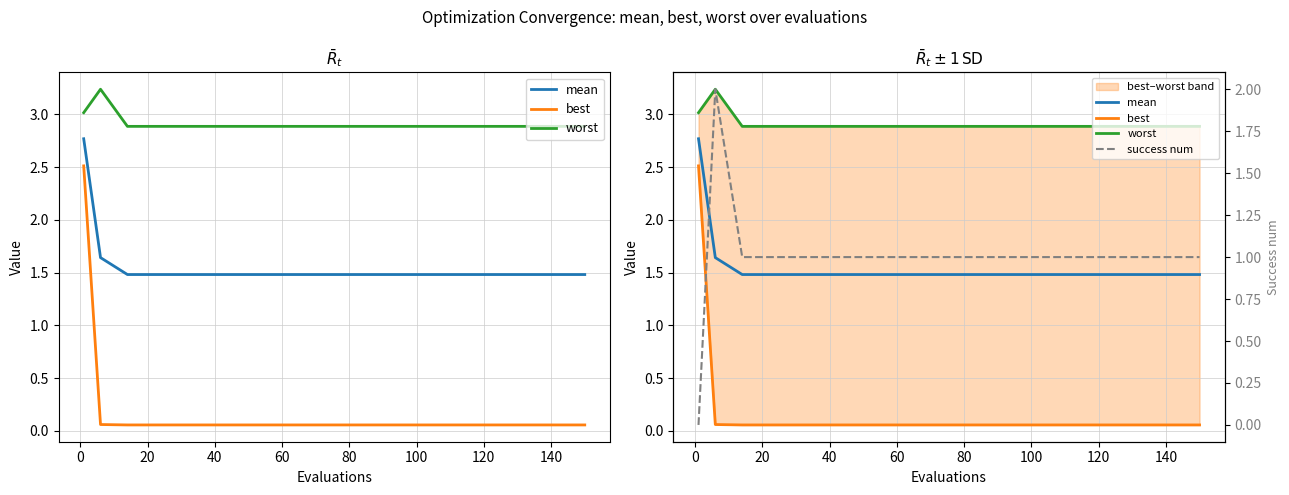

What is the sum of all success num values?

17.0